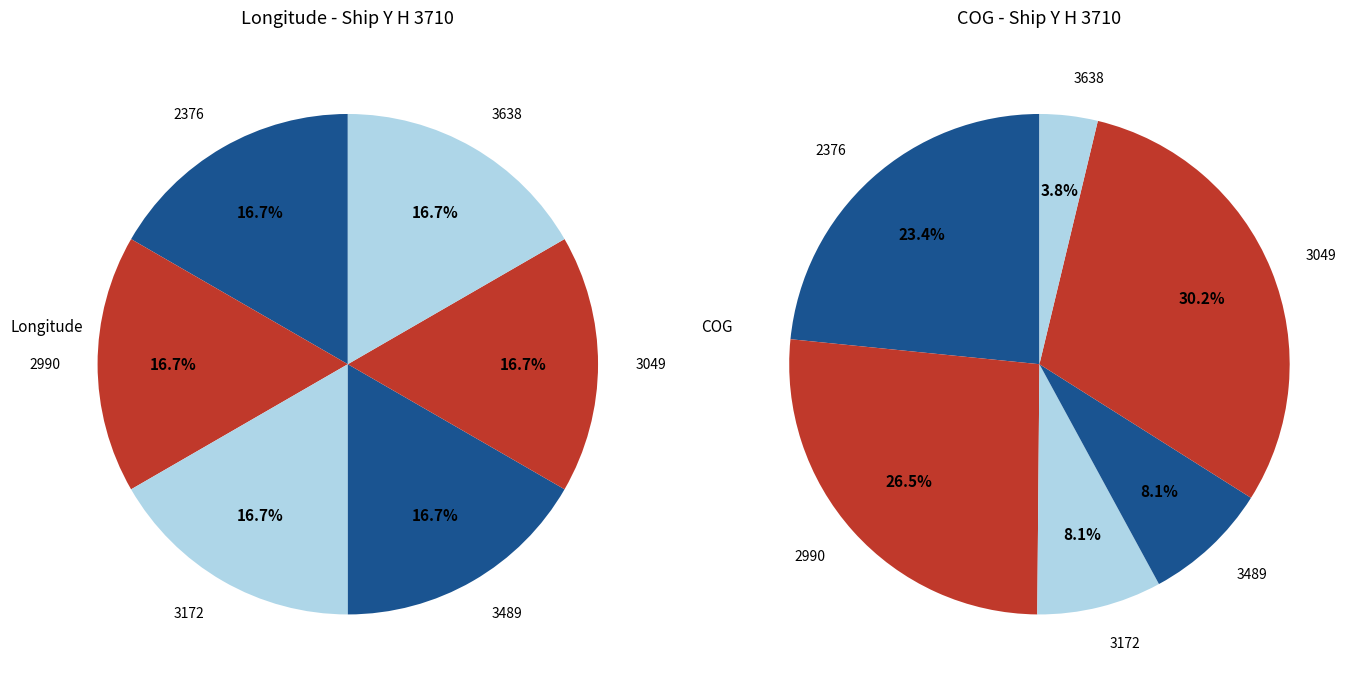

How many segments does this pie chart have?

6